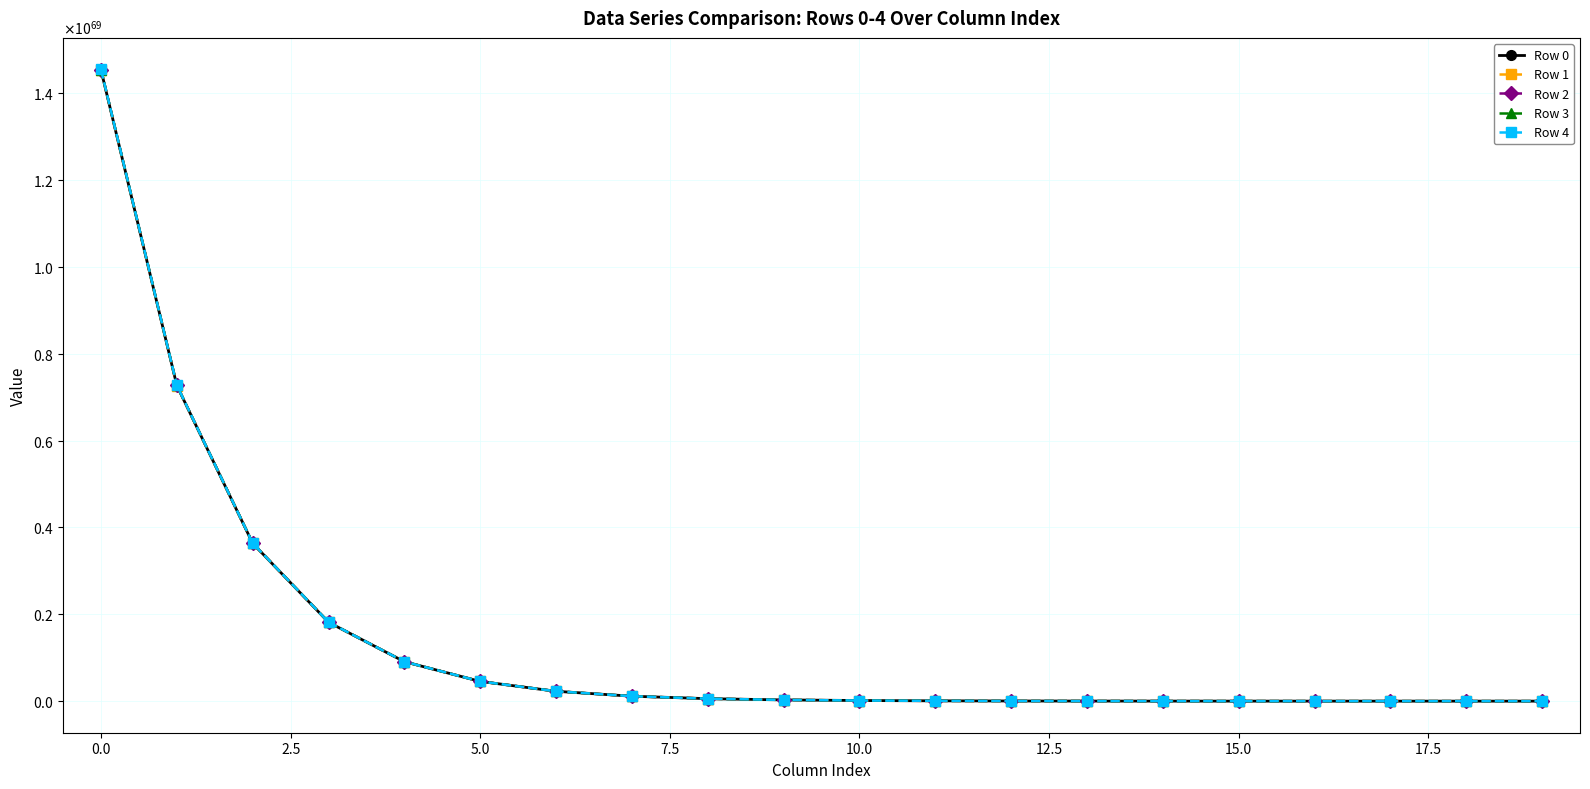

True or false: Row 1 and Row 2 intersect in this chart.

False